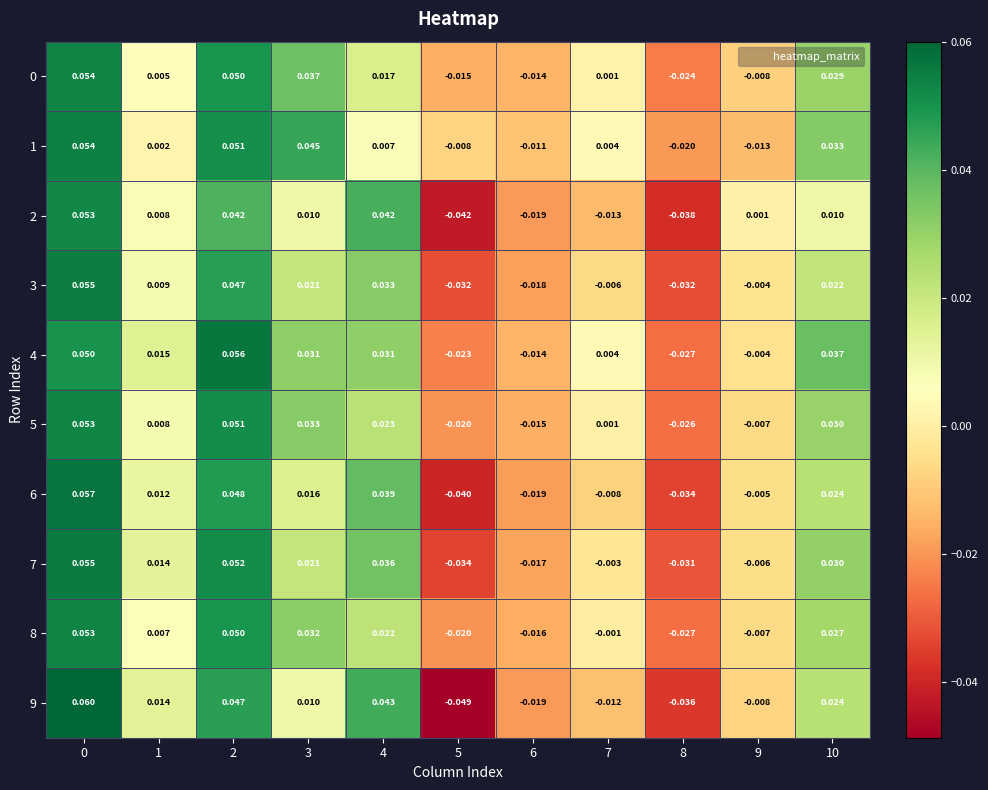

What is the total value across all series at 2?

0.5